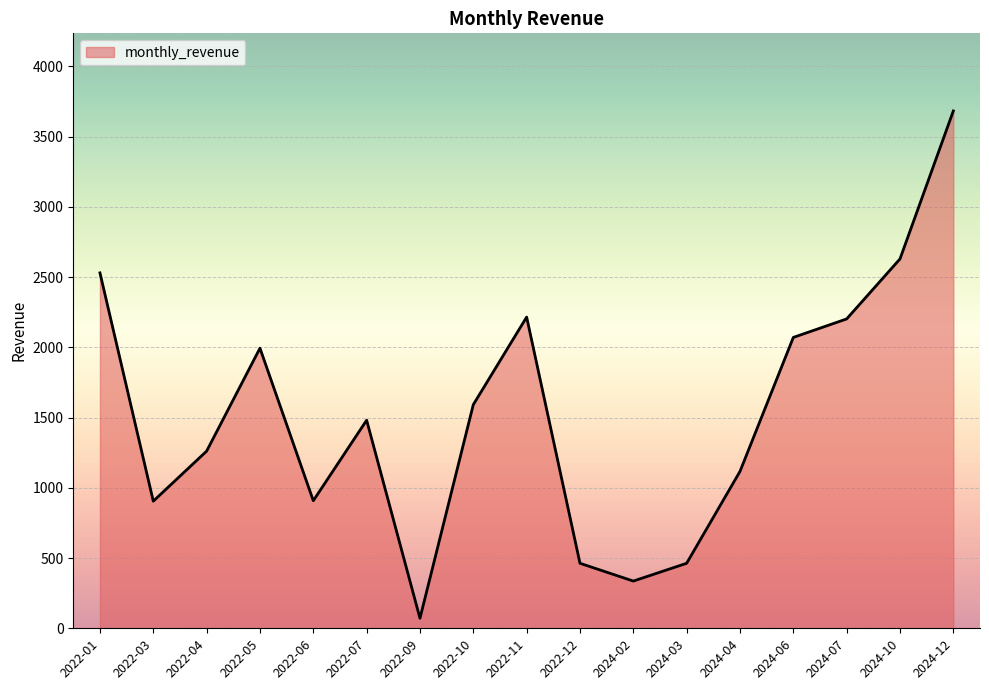

True or false: there are more than 2 points higher than both neighbors.

True